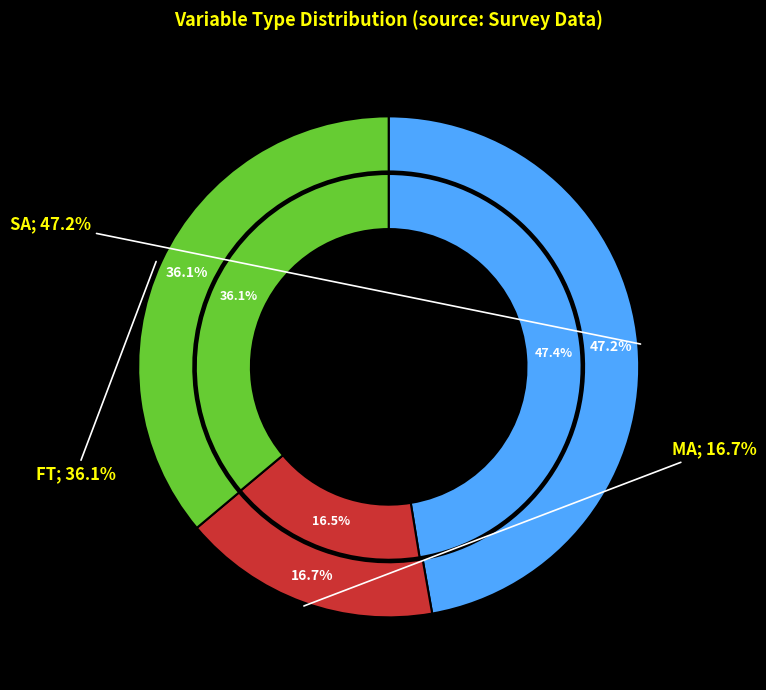

Does any single category account for the majority?

No